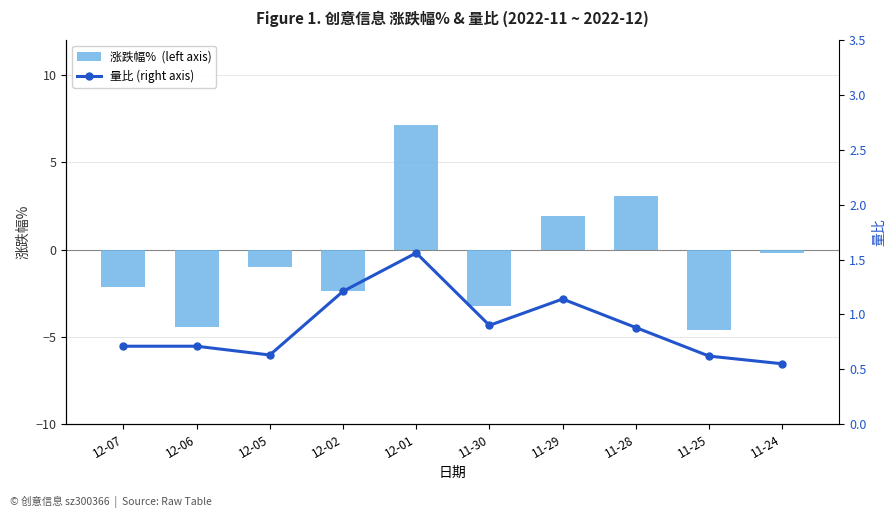

At 11-24, list the series in order from largest to smallest.

量比 (right axis), 涨跌幅%  (left axis)